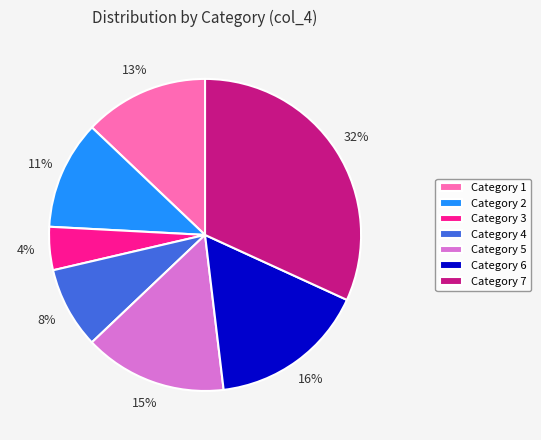

To the nearest percent, what portion does Category 6 represent?

16%